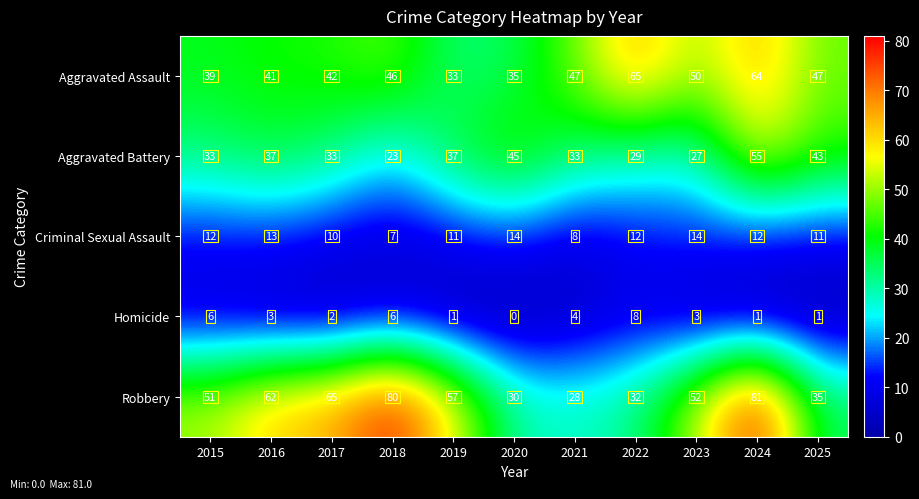

Which series changed the most between 2016 and 2024?

Aggravated Assault